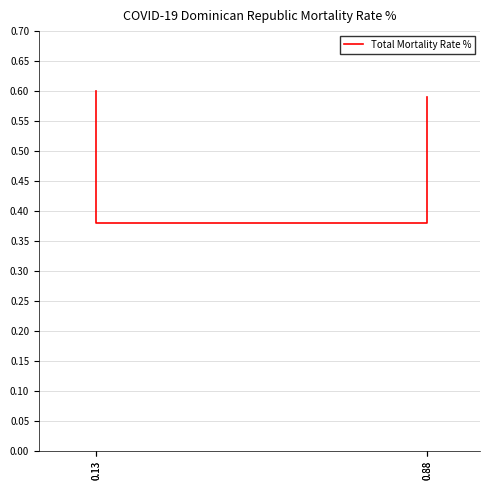

Read the value at 0.88.

0.6